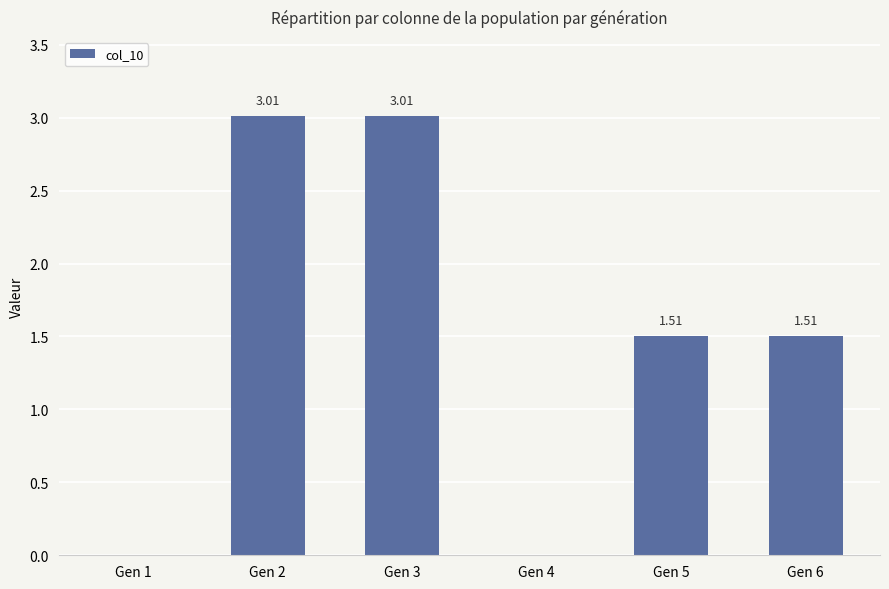

What is the greatest value displayed?

3.0